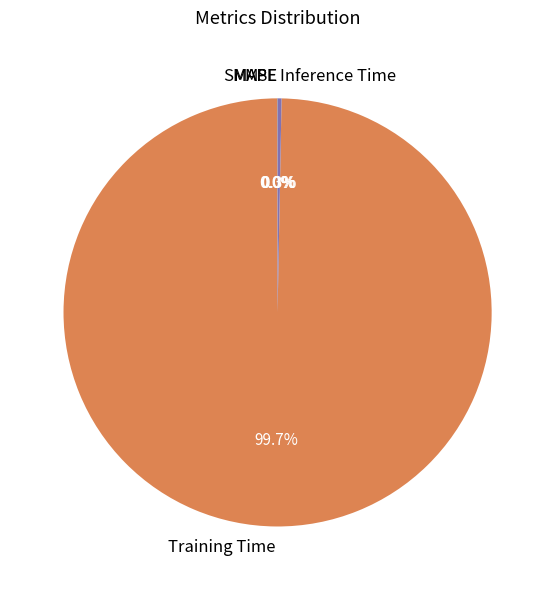

Which category has the biggest portion of the pie?

Training Time